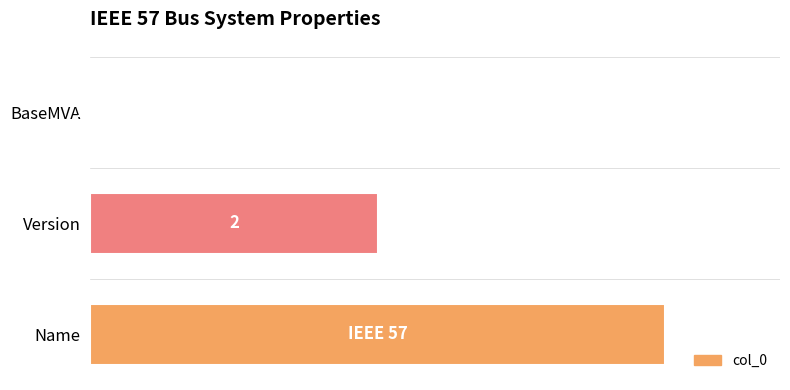

Where is the data nearest to the value 50?

Version